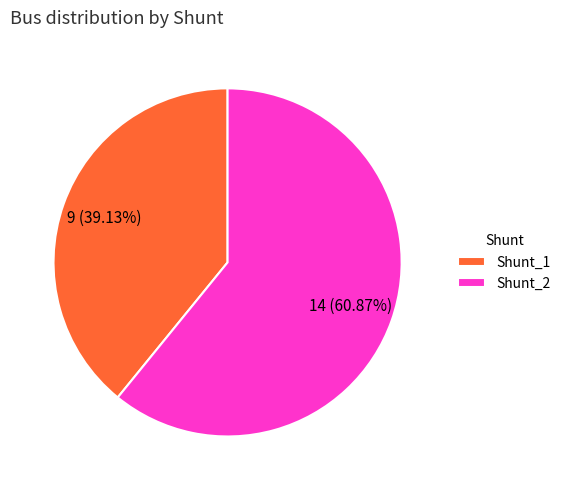

Between Shunt_2 and Shunt_1, which is larger?

Shunt_2